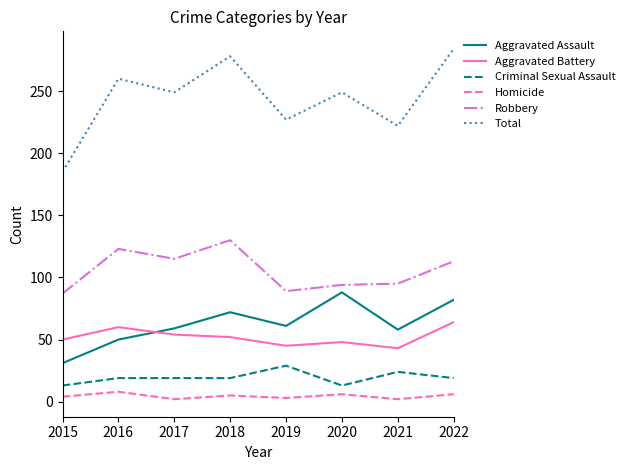

What is the total value across all series at 2016?

520